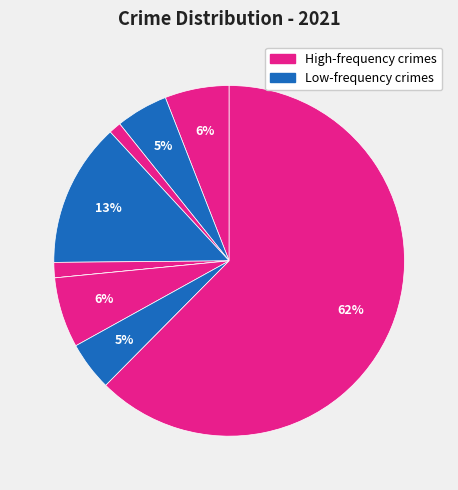

How many slices are in this pie chart?

9